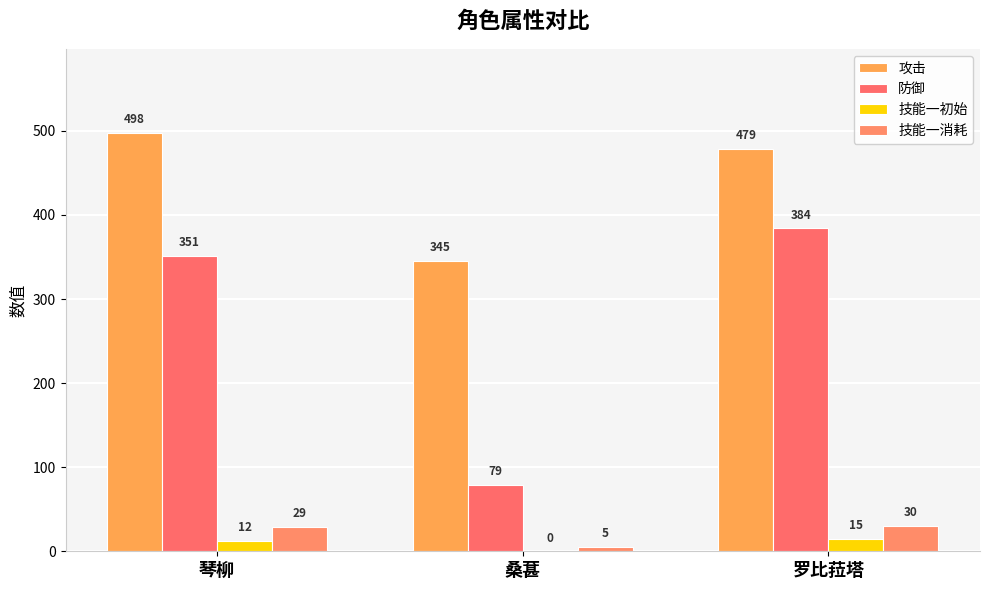

What is the sum of all 攻击 values?

1322